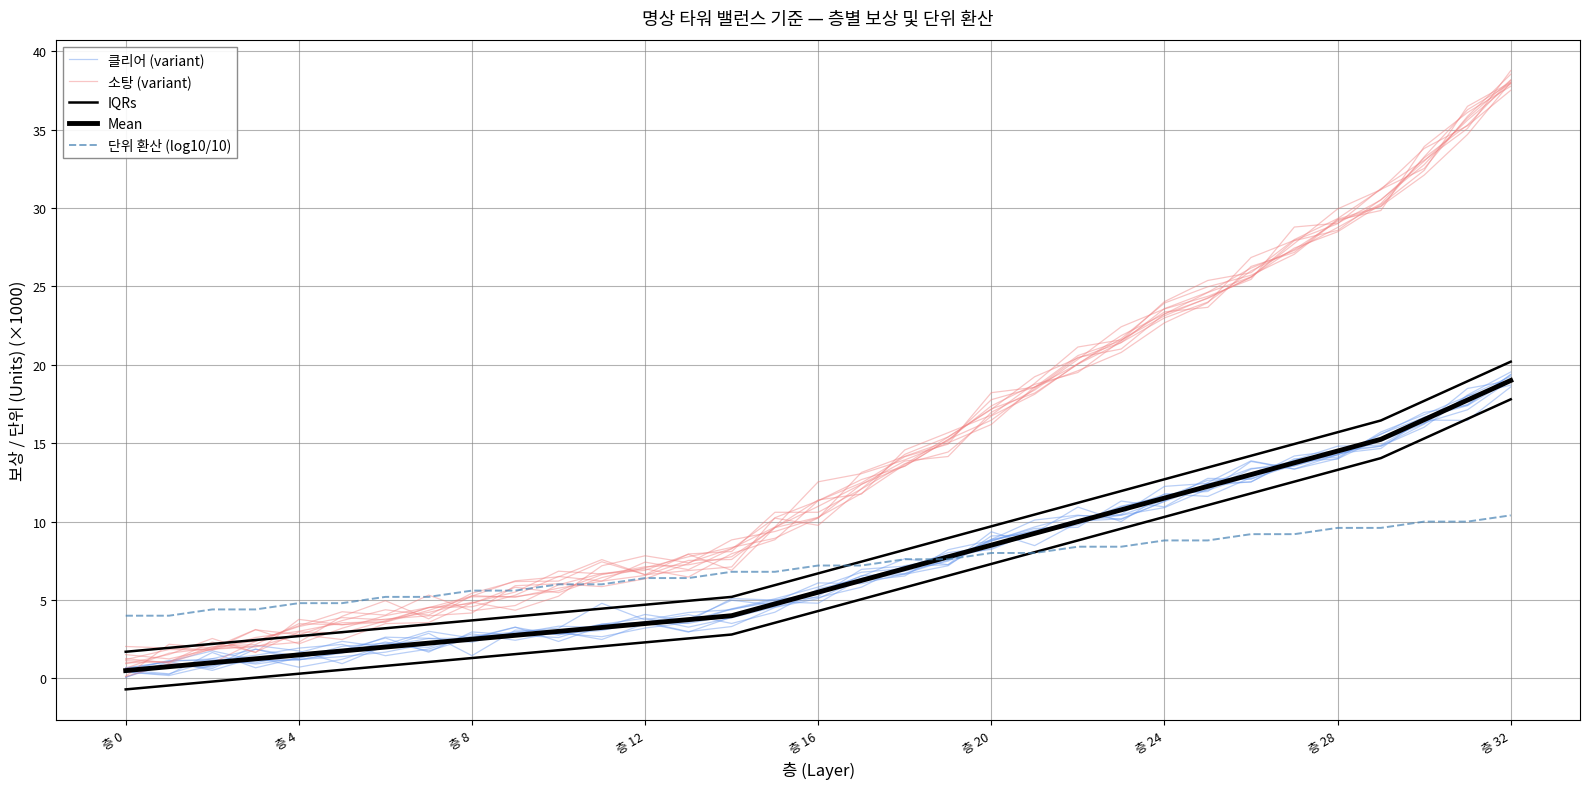

Which category has the lowest value in the 단위 환산 (log10/10) series?

층 0